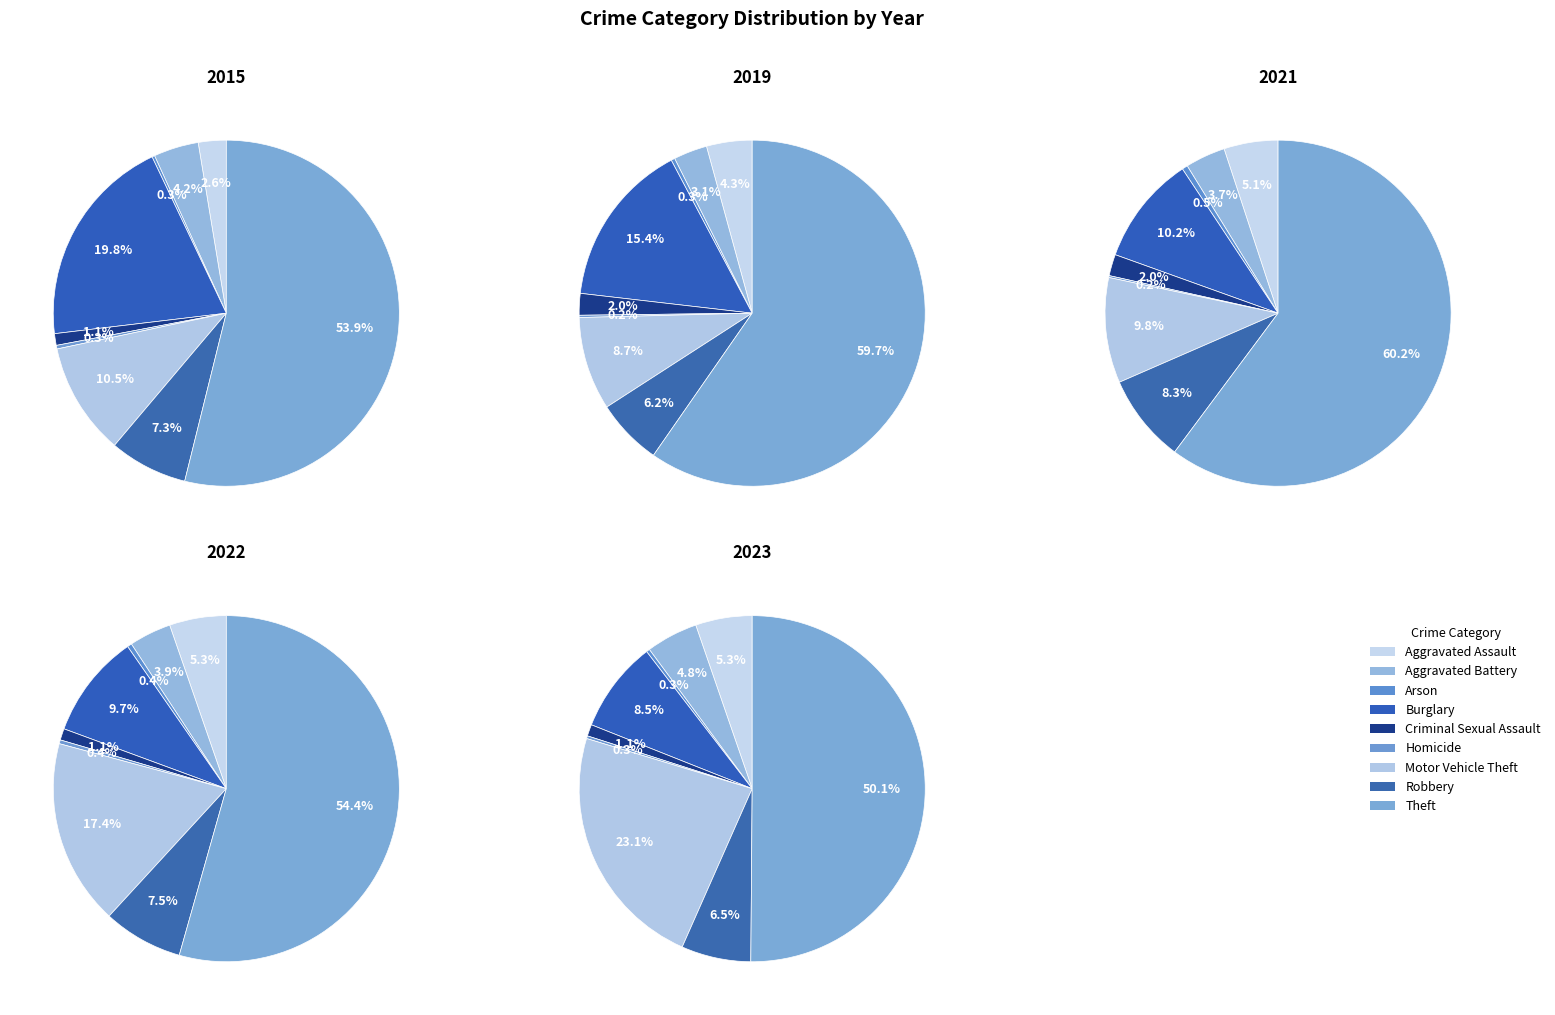

Is it true that values_2022 is 4% of the pie?

False